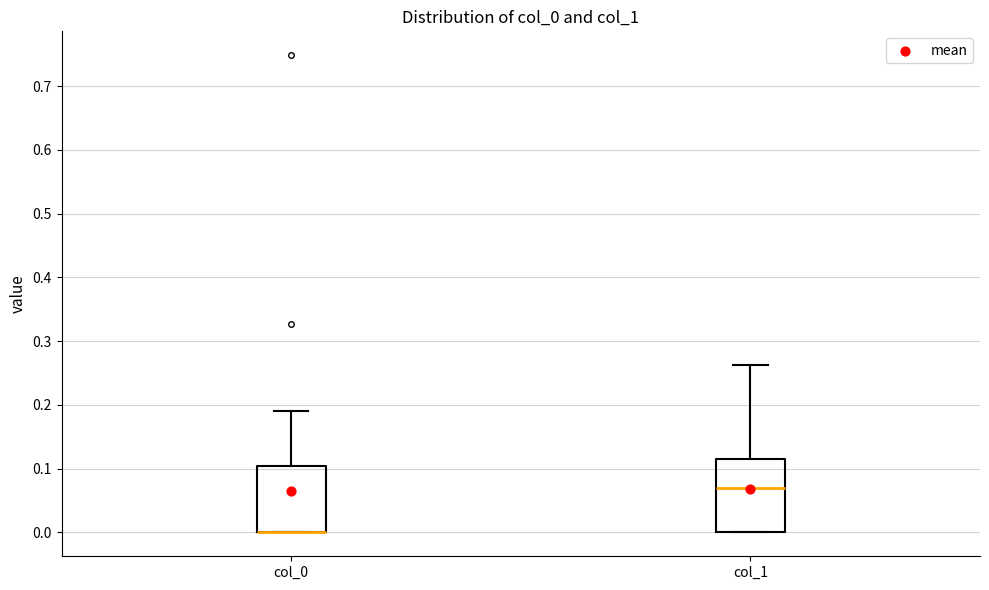

Reading left to right, read every box against the y-axis: the position of its median line, the range the box covers, and the ends of its whiskers. The values are not printed on the chart, so give them approximately, as read against the axis.

col_0: median 0.00 (drawn on the box's lower edge), box 0.00 to 0.10, whiskers 0.00 to 0.19
col_1: median 0.07, box 0.00 to 0.11, whiskers 0.00 to 0.26